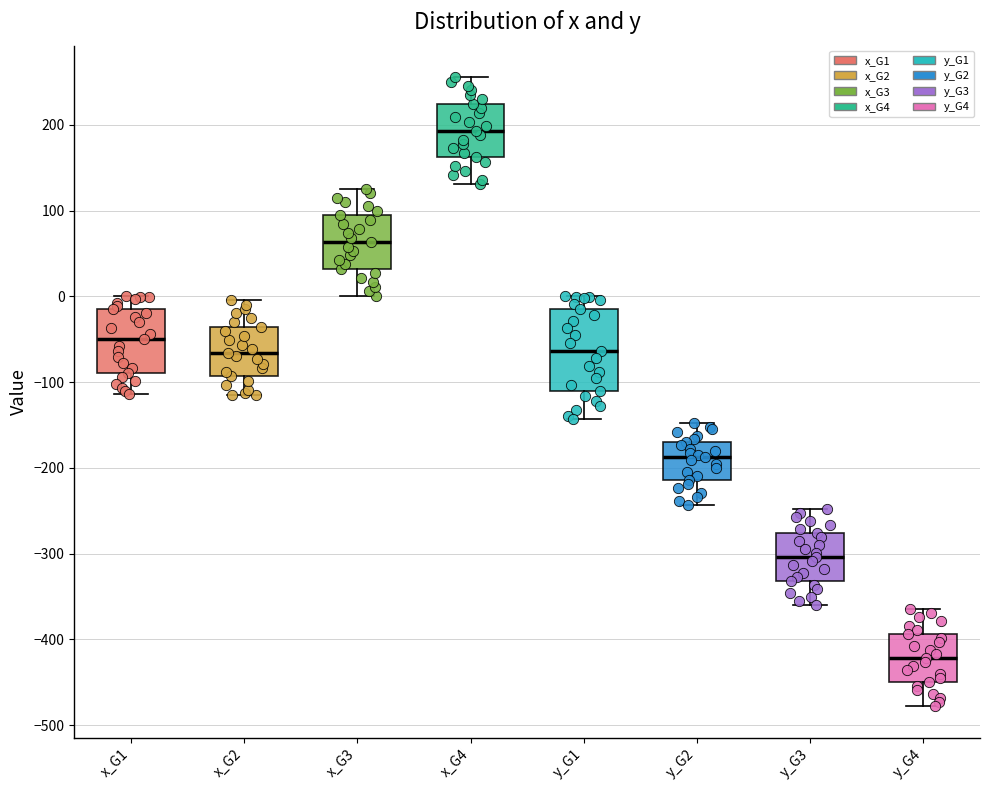

Where is the upper edge of the box for y_G3 on the y-axis? The values are not printed on the chart, so give them approximately, as read against the axis.

-280